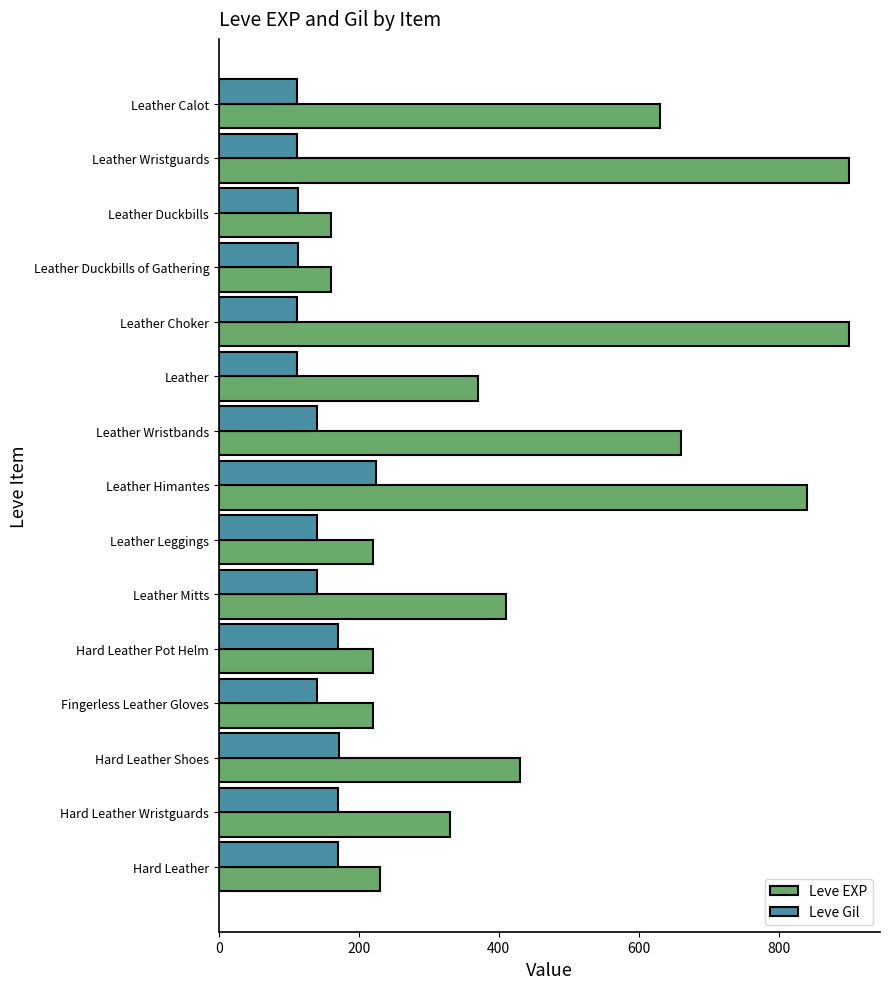

List the series in order of their overall mean, highest first.

Leve EXP, Leve Gil